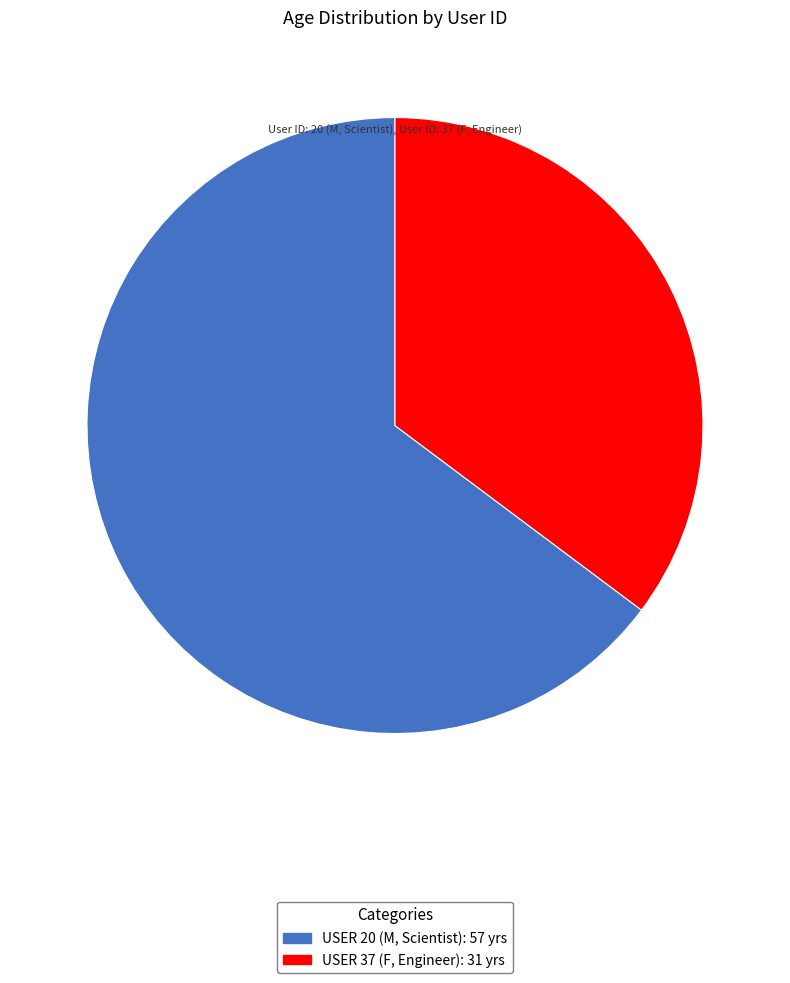

Between USER 37 (F, Engineer): 31 yrs and USER 20 (M, Scientist): 57 yrs, which is larger?

USER 20 (M, Scientist): 57 yrs